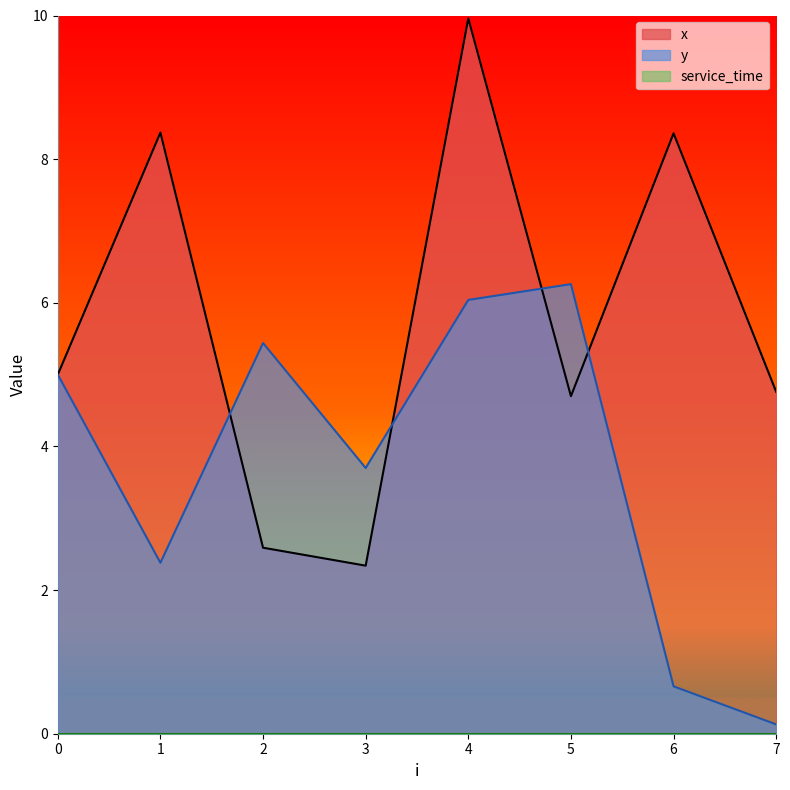

Between 1 and 6, which series saw the biggest shift?

y